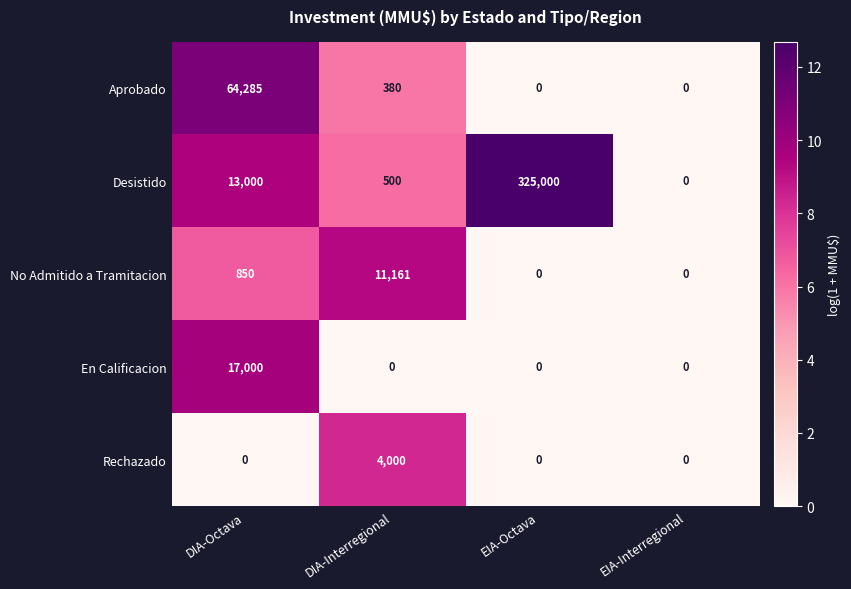

How many values in the Desistido series are below 13000?

2